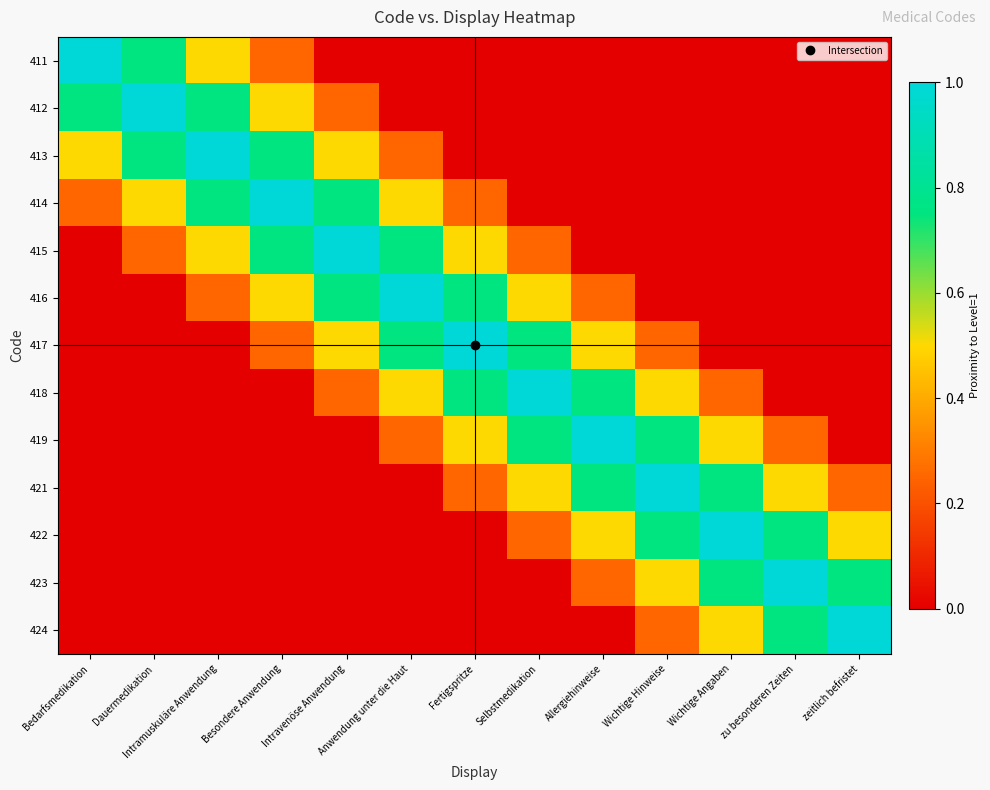

At how many categories does at least one series exceed 0?

13